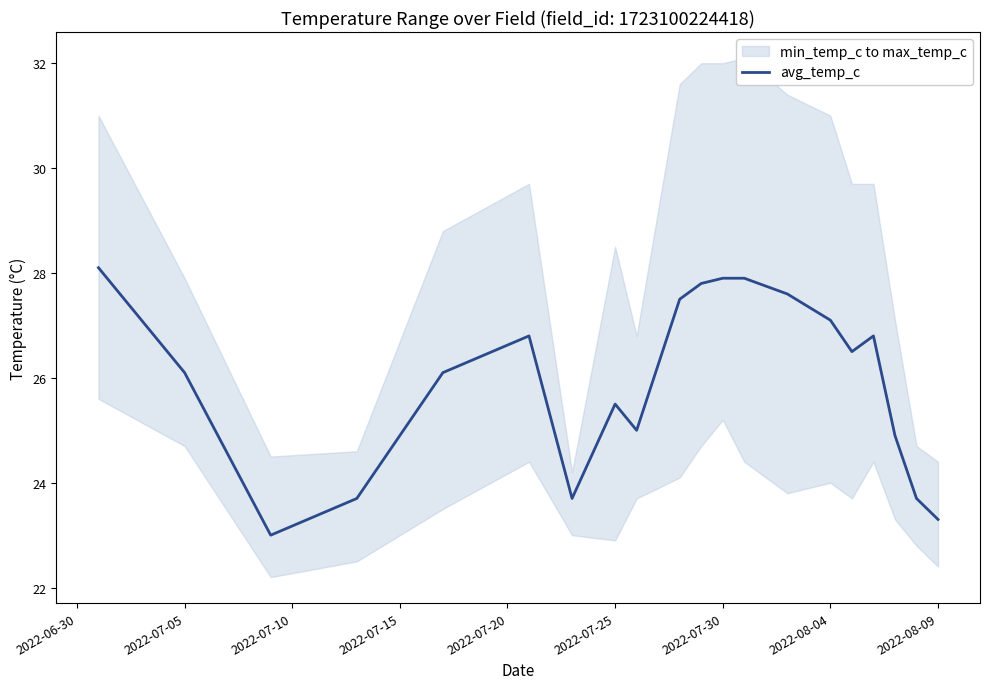

The value of avg_temp_c at 2022-07-25 is 25.5. True or false?

True